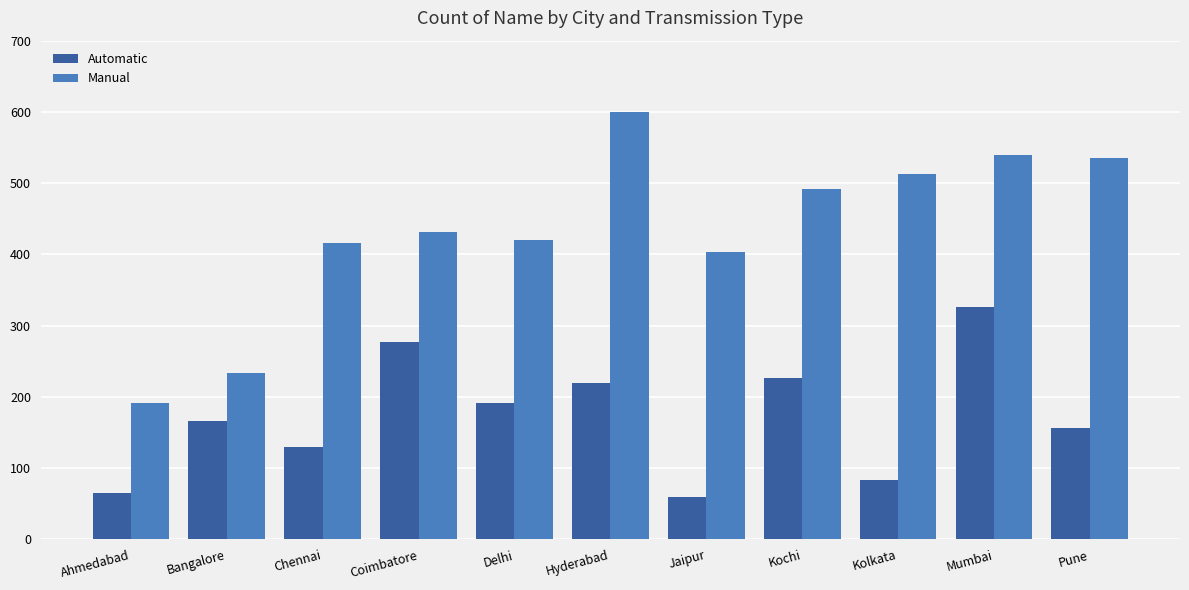

Reading left to right, extract all data points from this chart.

Automatic: 65	166	130	277	192	220	60	226	83	326	156
Manual: 191	234	416	431	420	600	404	492	513	539	536